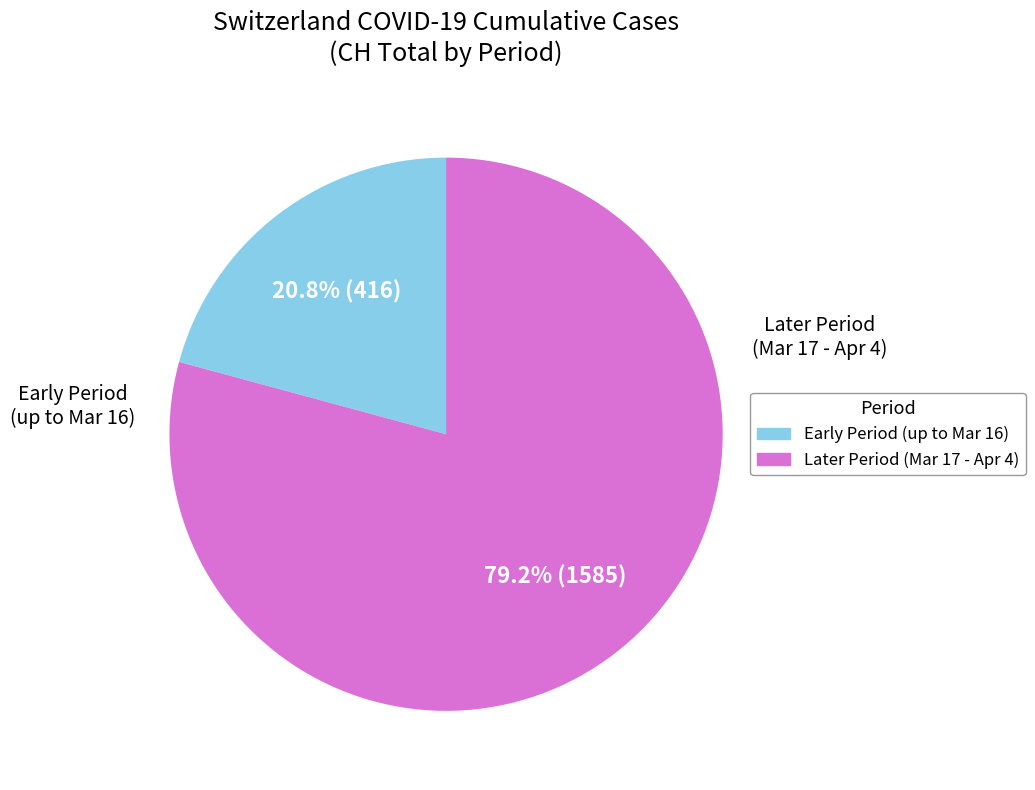

Is there a majority slice in this chart?

Yes